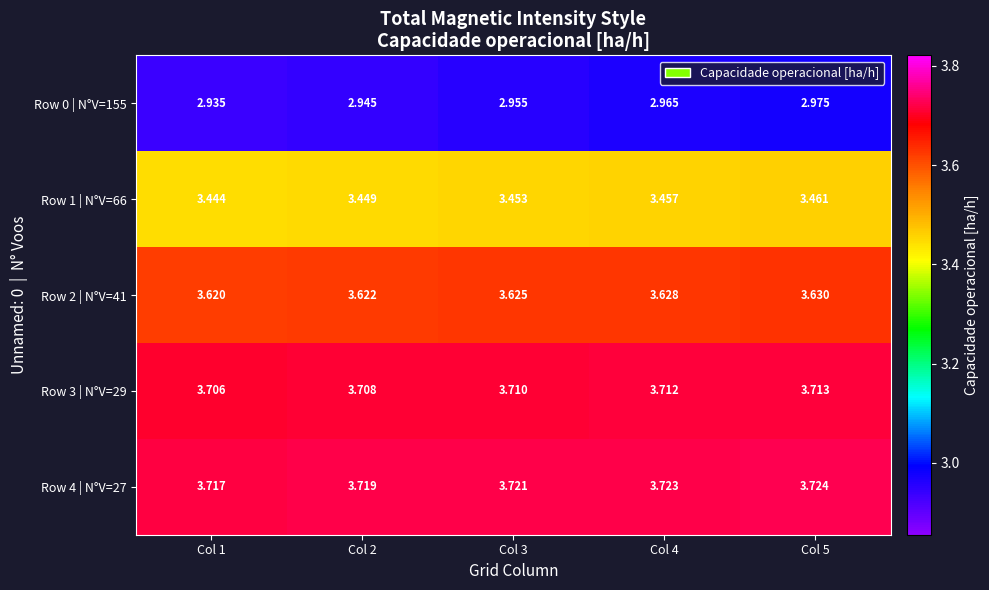

Count the number of categories in the chart.

5